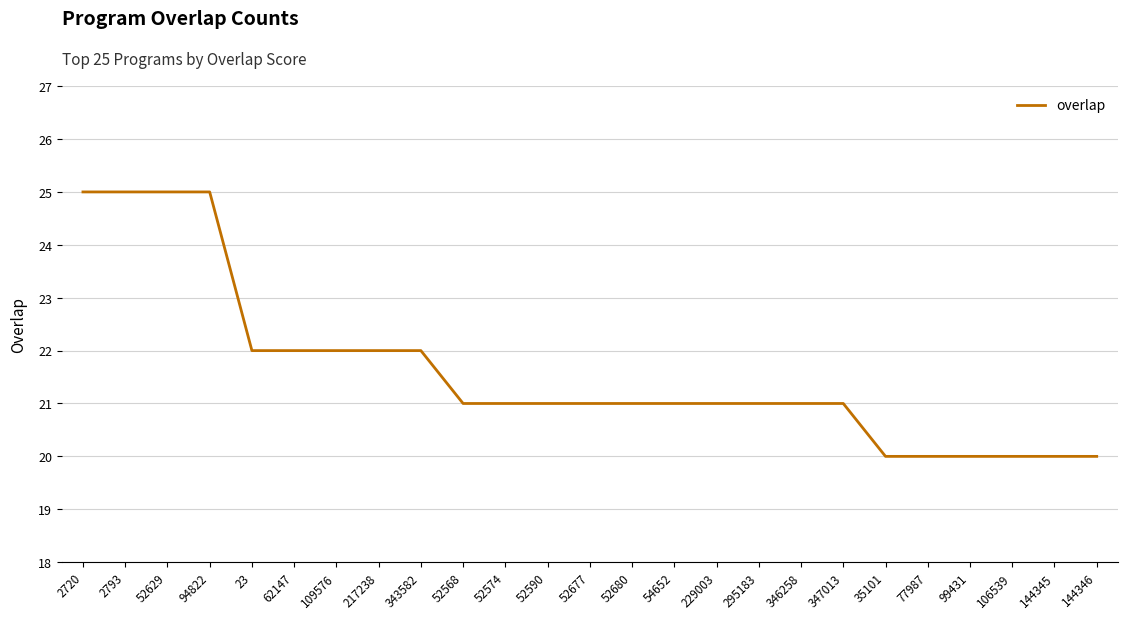

What is the change in value from 52629 to 52568?

-4